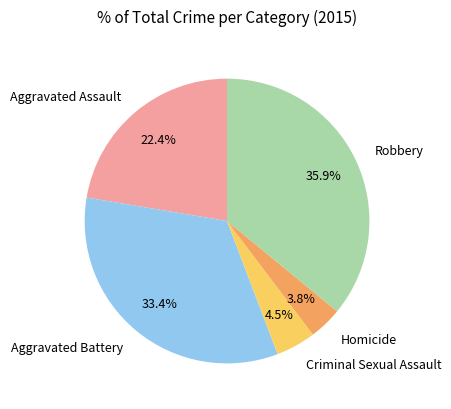

To the nearest percent, what is the difference between the largest and smallest slice percentages?

32%